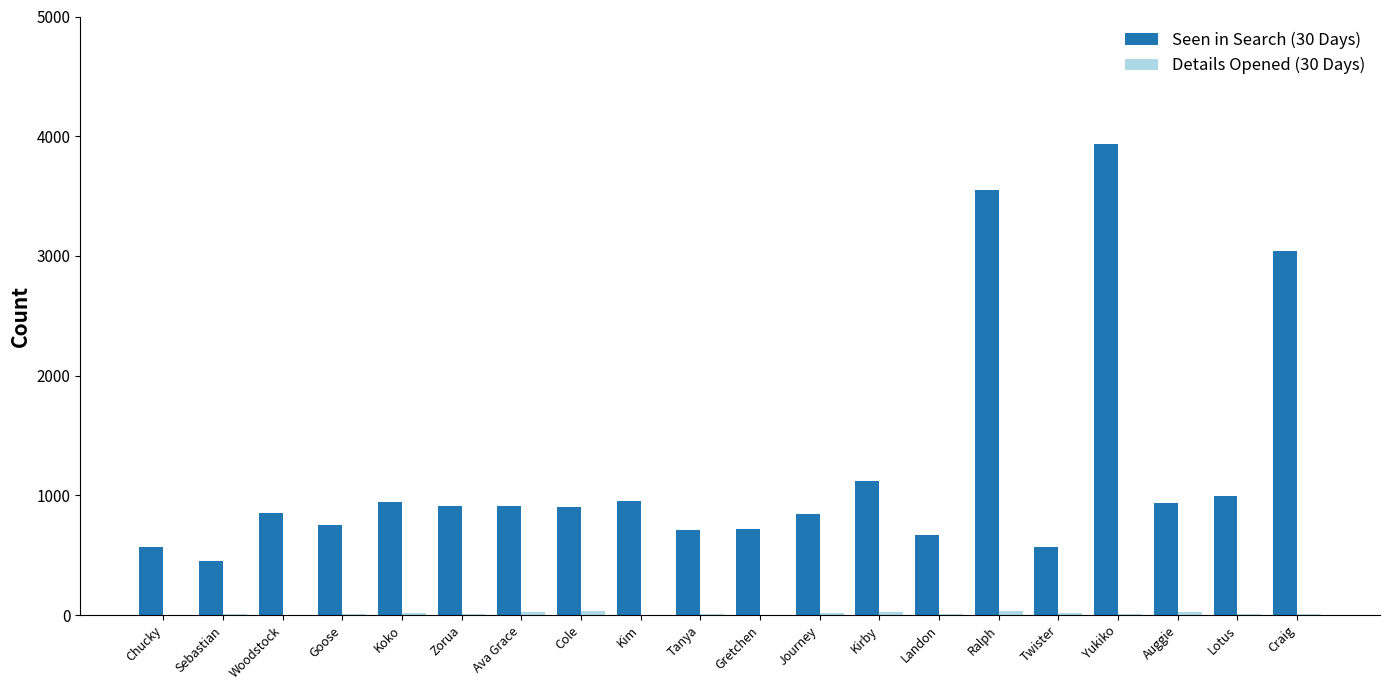

Which series has the largest total across all categories?

Seen in Search (30 Days)